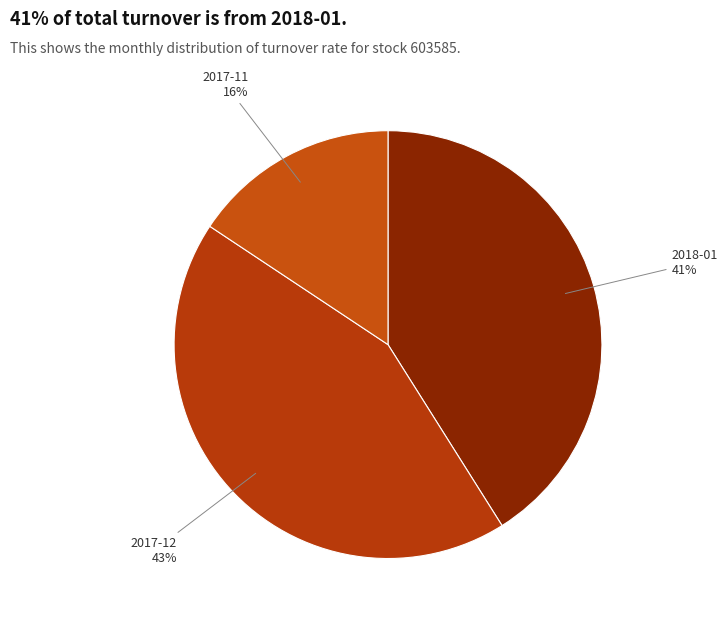

Is there a majority slice in this chart?

No